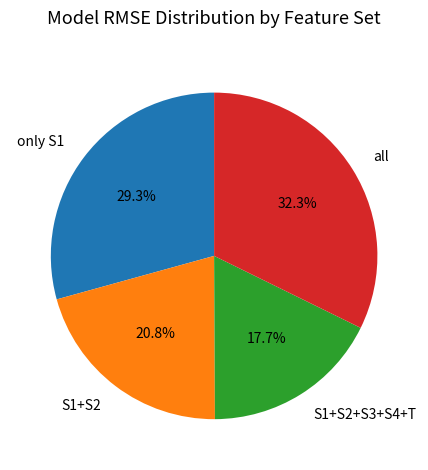

Rank the categories by value from lowest to highest.

S1+S2+S3+S4+T, S1+S2, only S1, all